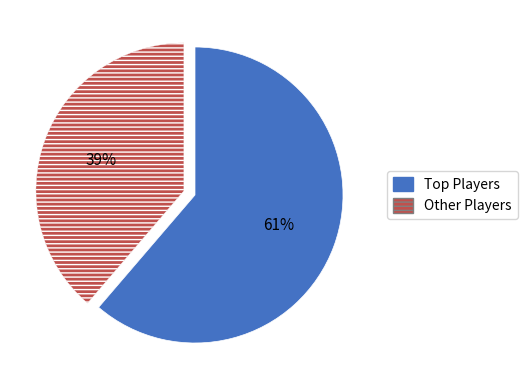

Does any single category account for the majority?

Yes